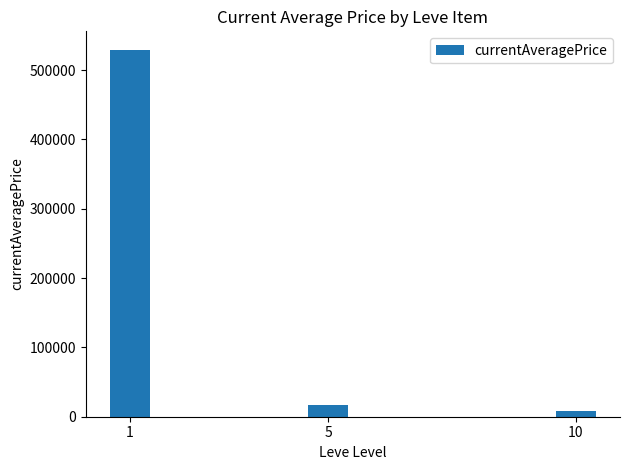

How many data points does each series have?

3